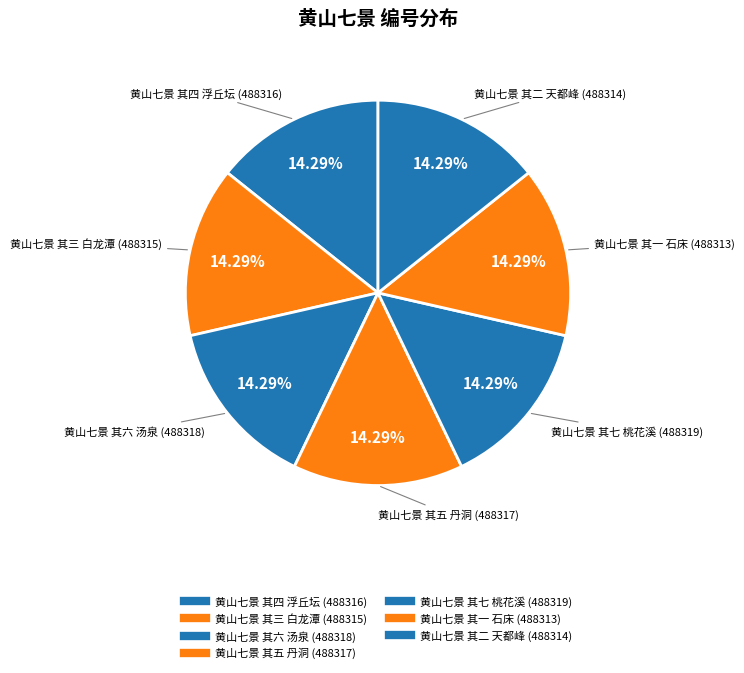

True or false: 黄山七景 其一 石床 accounts for 14% of the total.

True